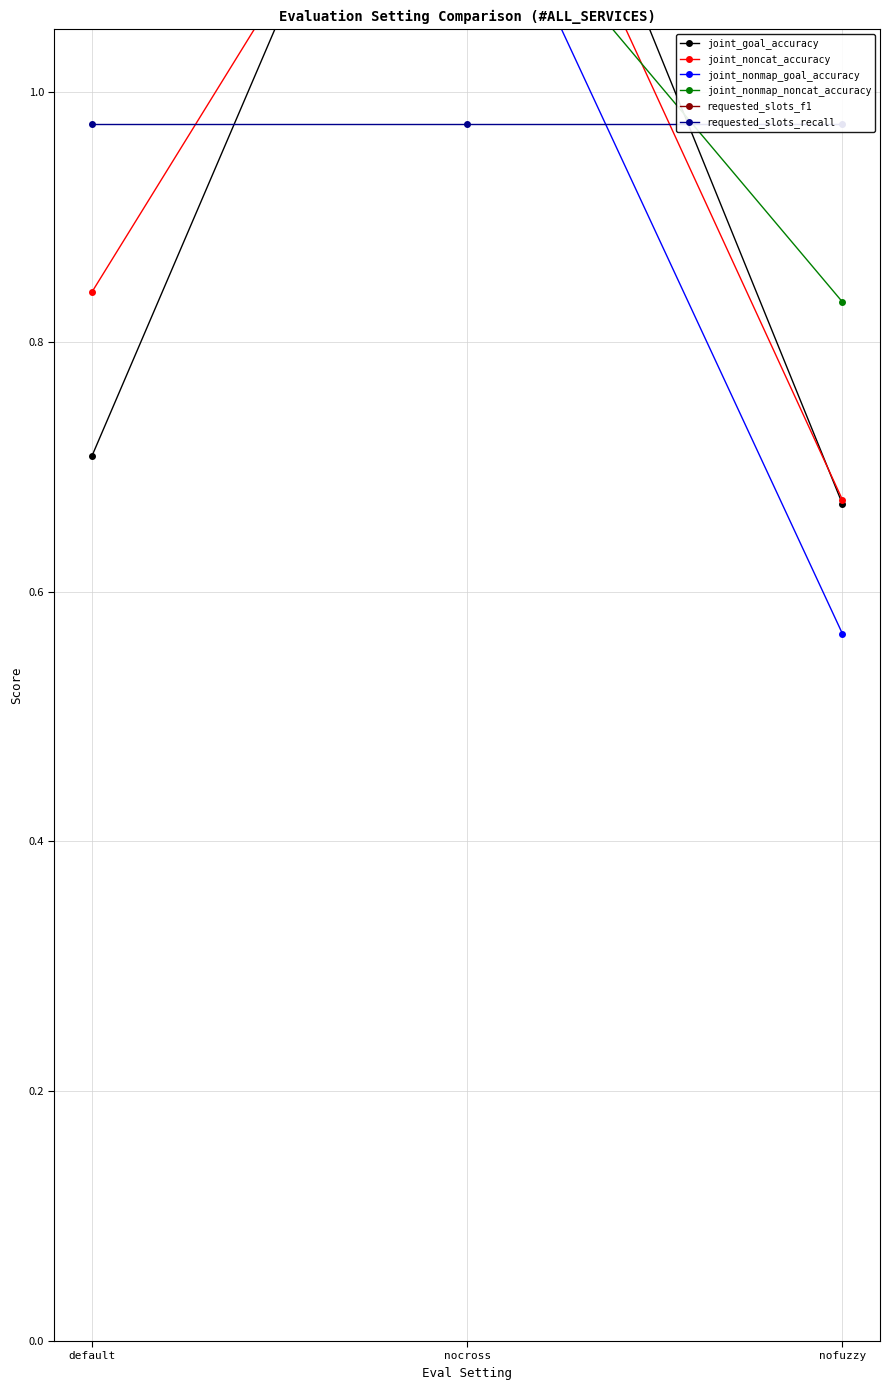

Rank the categories by joint_goal_accuracy value from lowest to highest.

nofuzzy, default, nocross